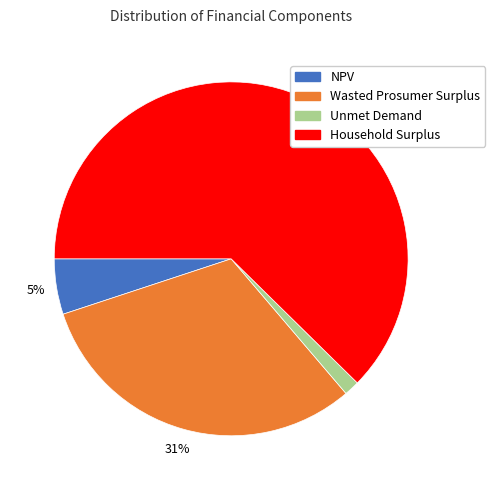

Is it true that NPV is 5% of the pie?

True